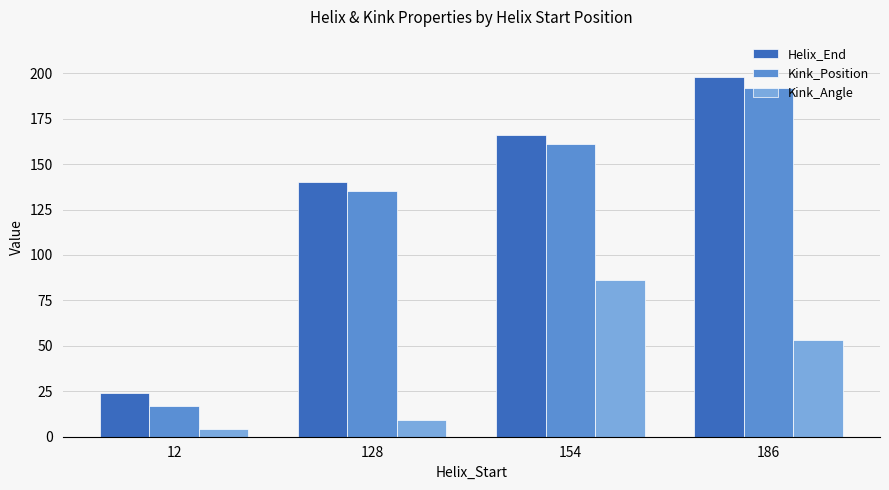

Which category has the lowest value in the Kink_Position series?

12